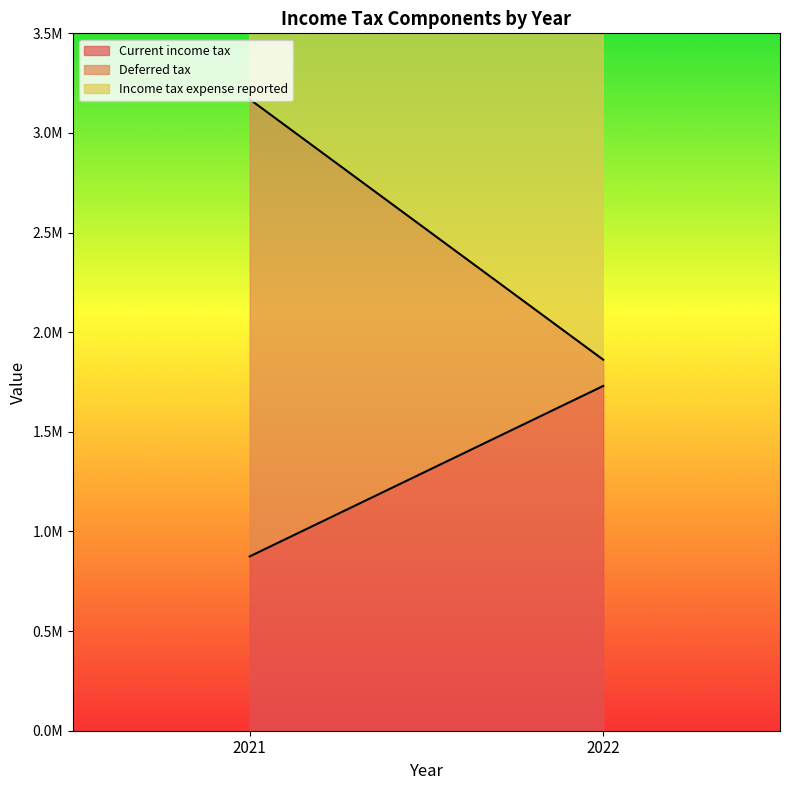

Between 2022 and 2021, which series saw the biggest shift?

Deferred tax